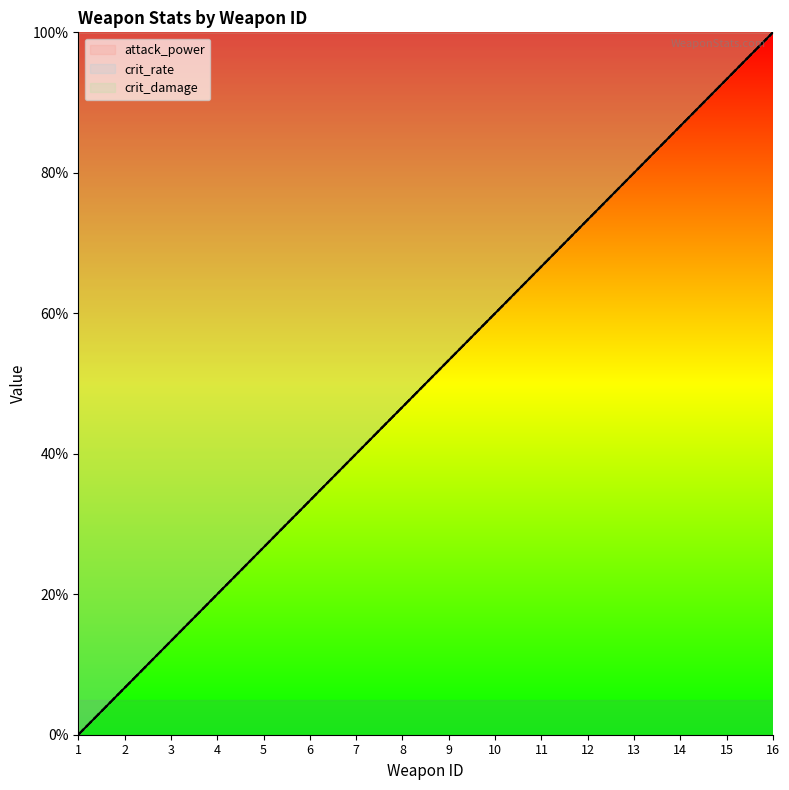

True or false: crit_damage has a value of 6.7 at 2.

True